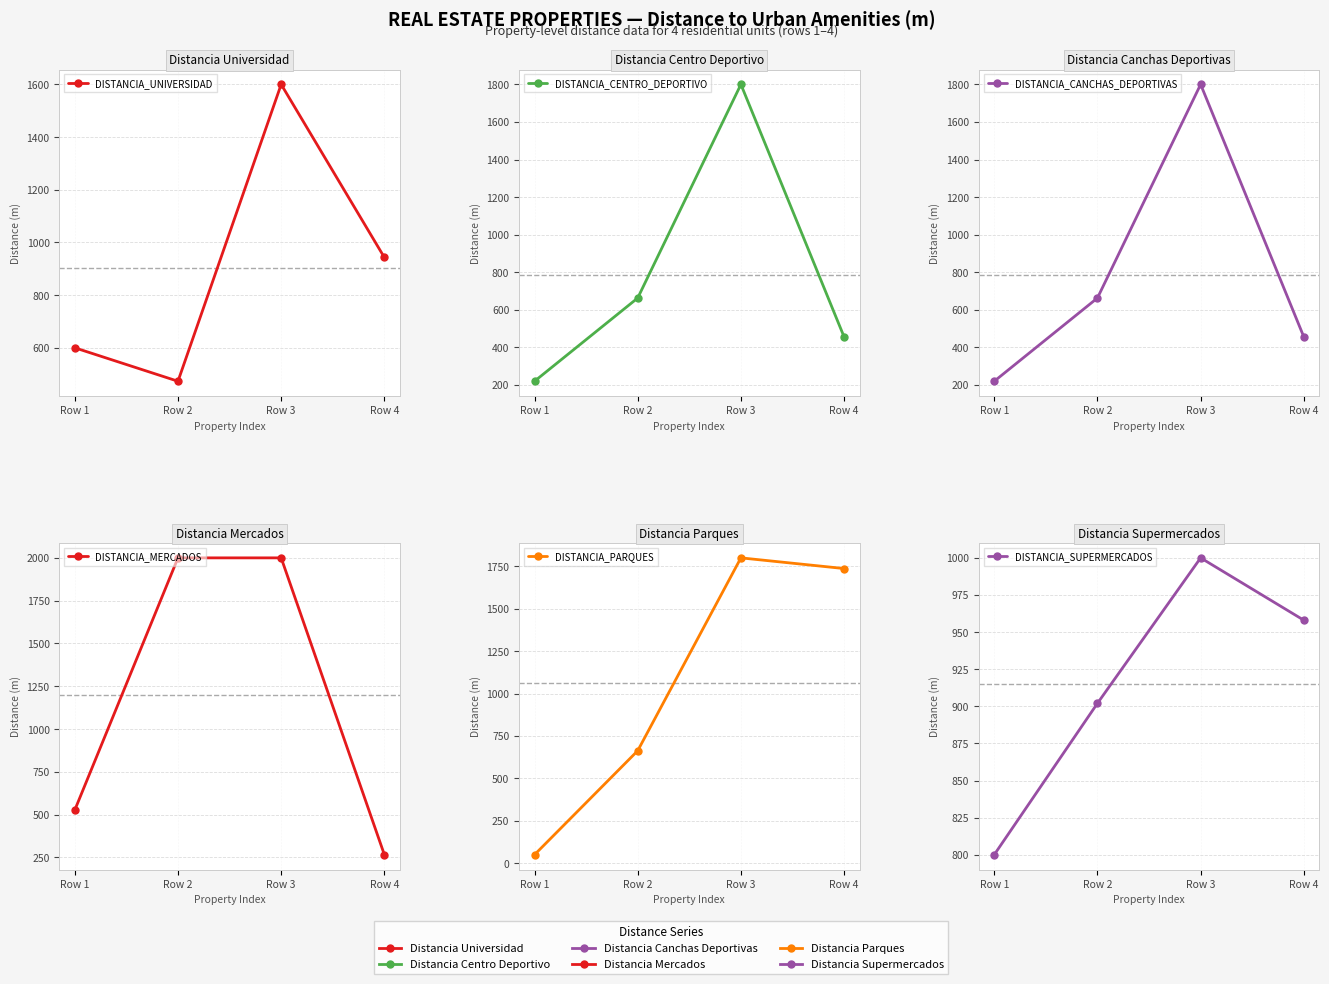

Where is DISTANCIA_CANCHAS_DEPORTIVAS nearest to the value 1010?

Row 2